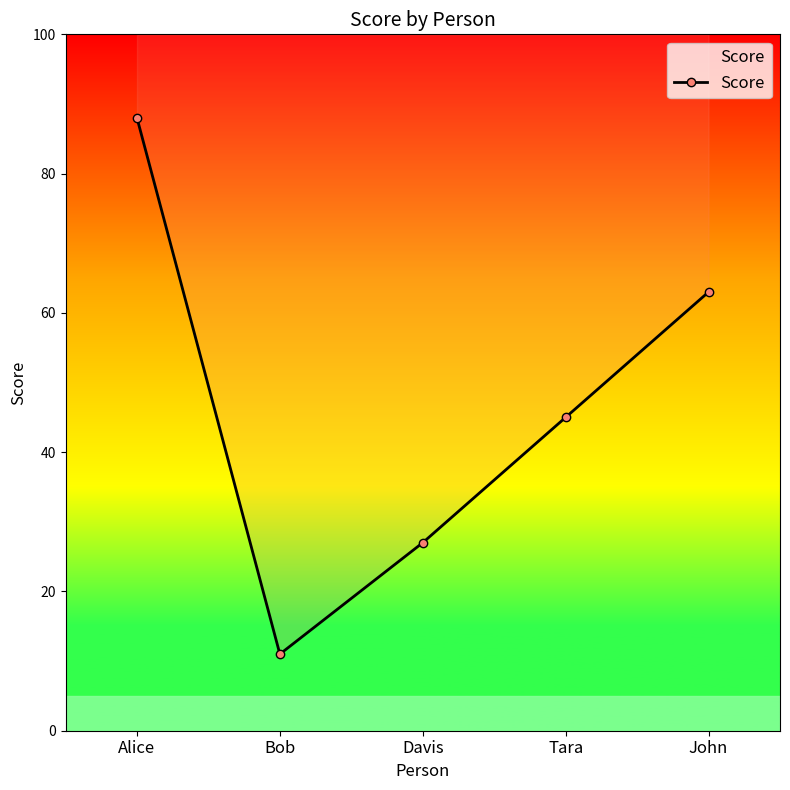

Which category has the highest value across all series?

Alice